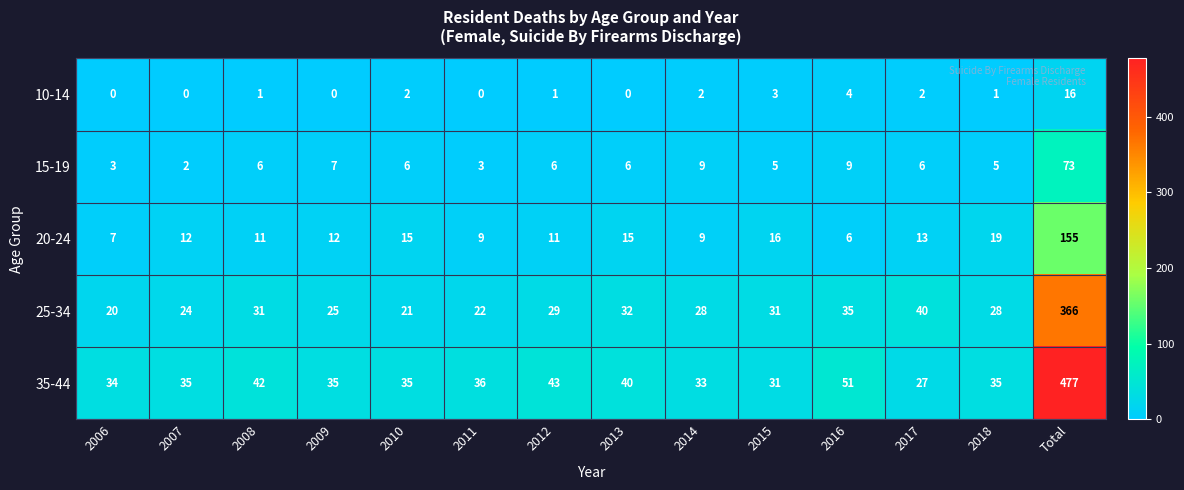

List the series in order of their peak value, lowest first.

10-14, 15-19, 20-24, 25-34, 35-44